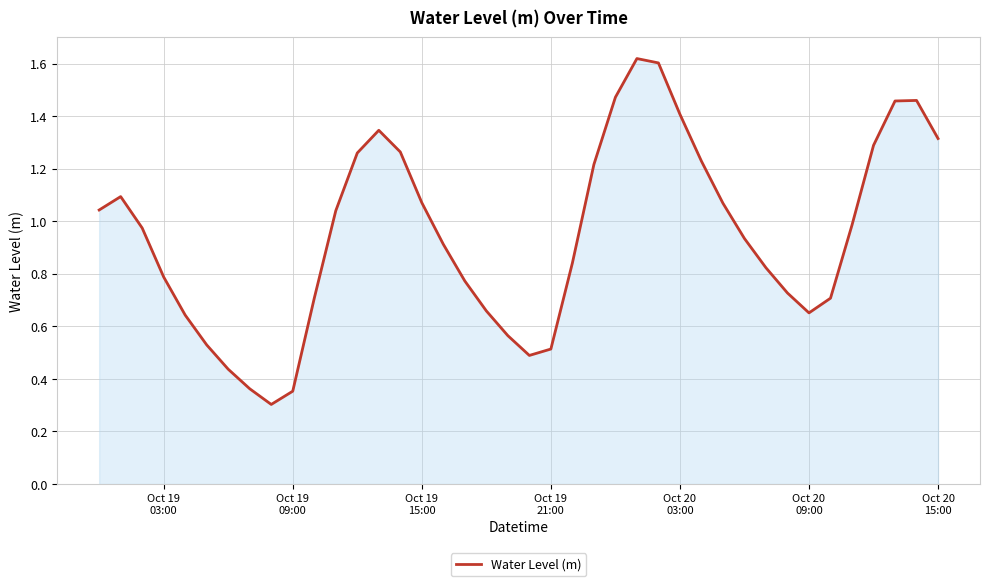

How many lines are shown in the chart?

1